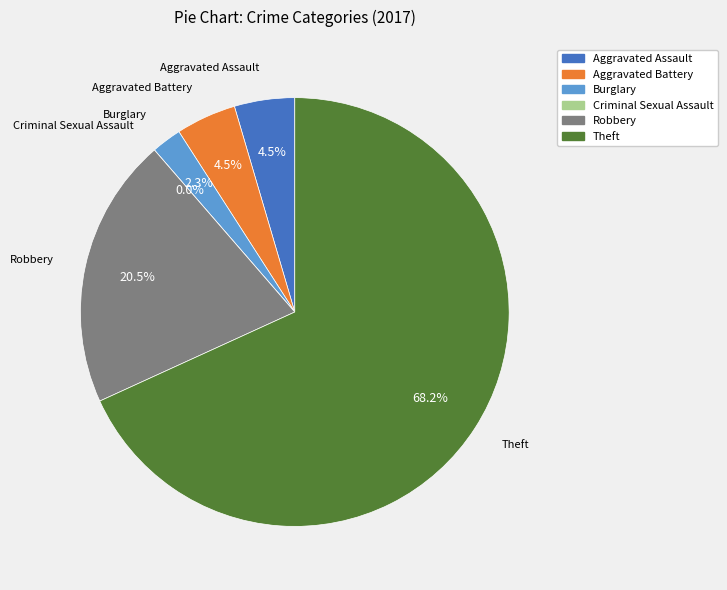

To the nearest percent, what is the combined percentage of Aggravated Assault and Robbery?

25%